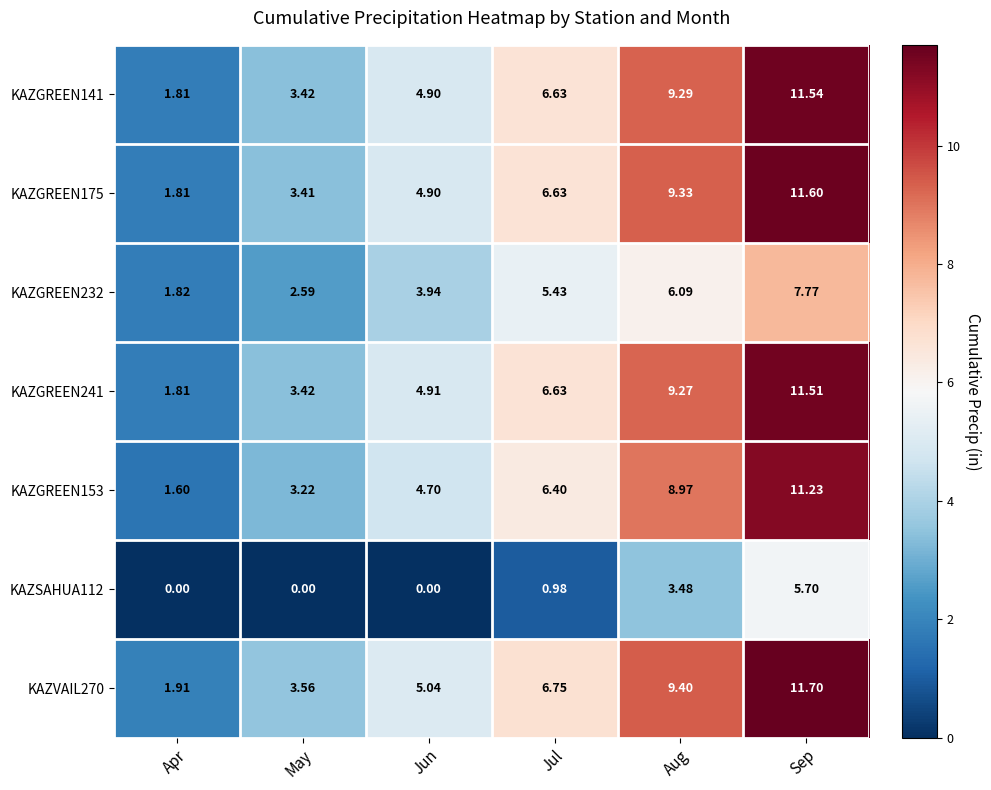

Where does the KAZGREEN241 series first go above 6?

Jul